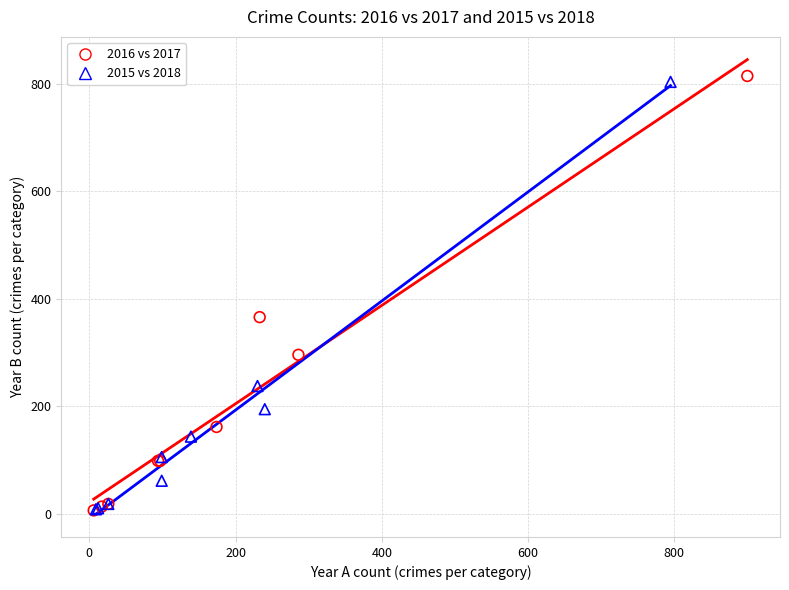

Which series contains the highest Y value?

2016 vs 2017